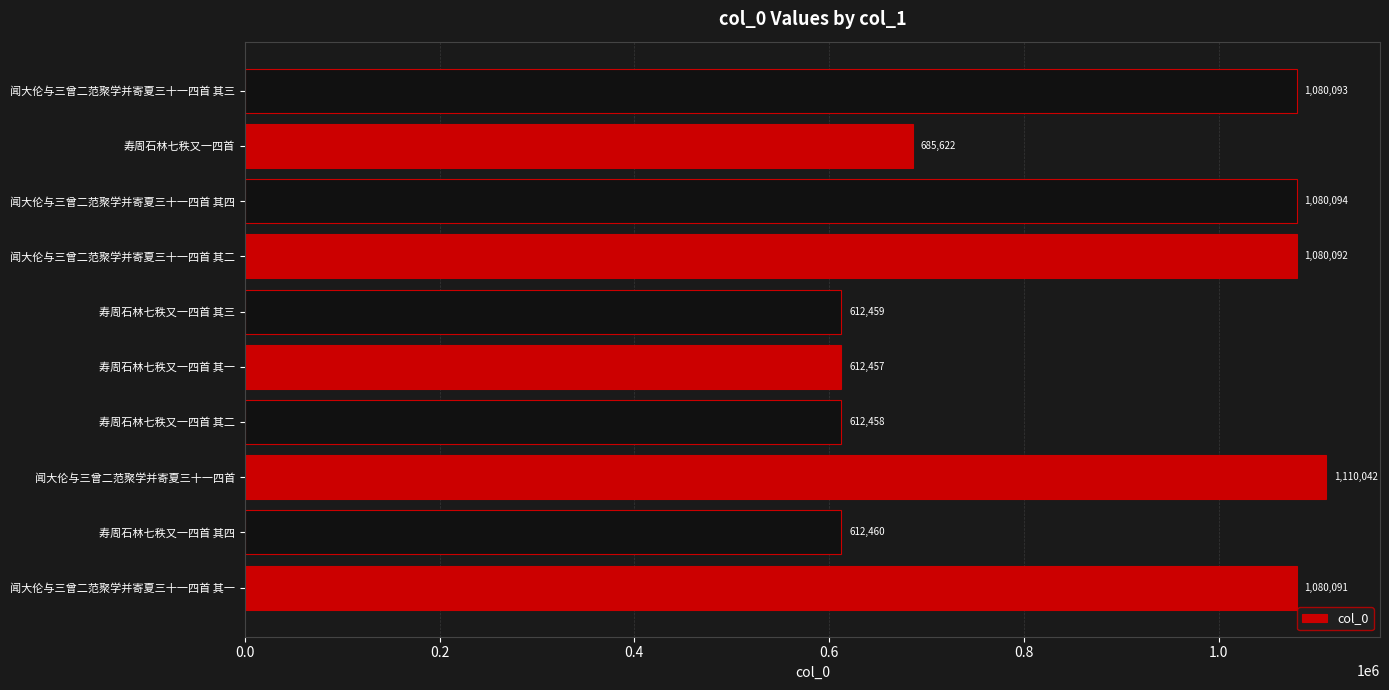

What is the ratio of the value at 寿周石林七秩又一四首 其四 to the value at 寿周石林七秩又一四首?

0.9